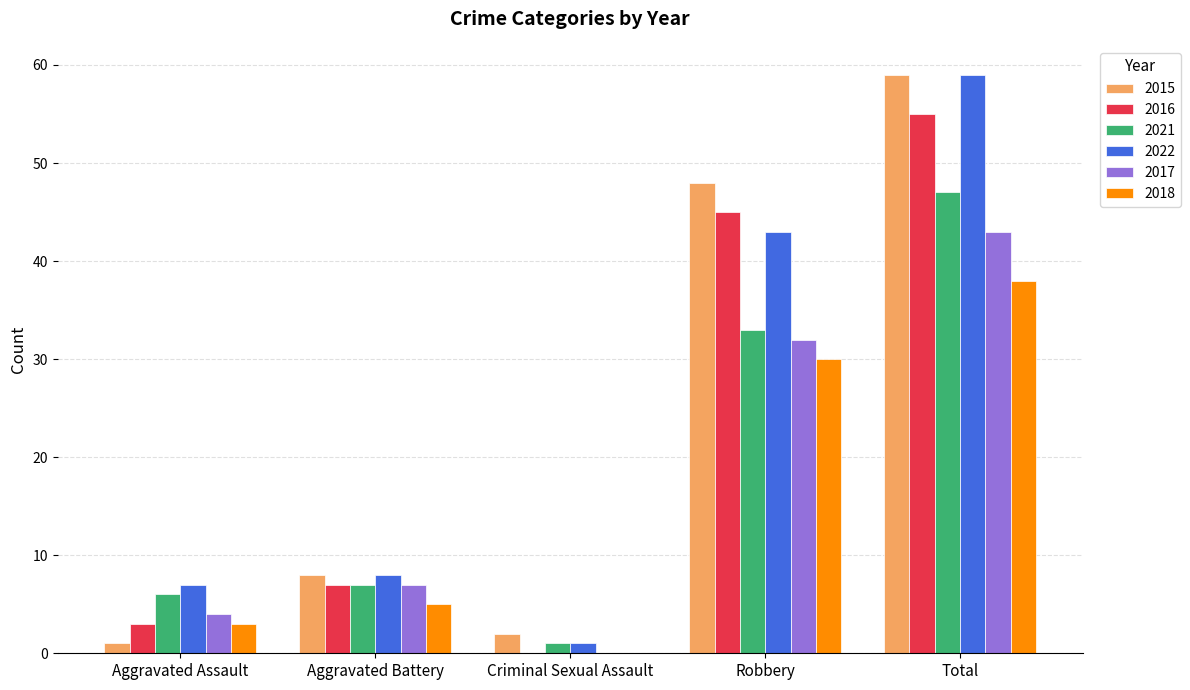

Are the bars grouped side by side (vs. stacked)?

Yes